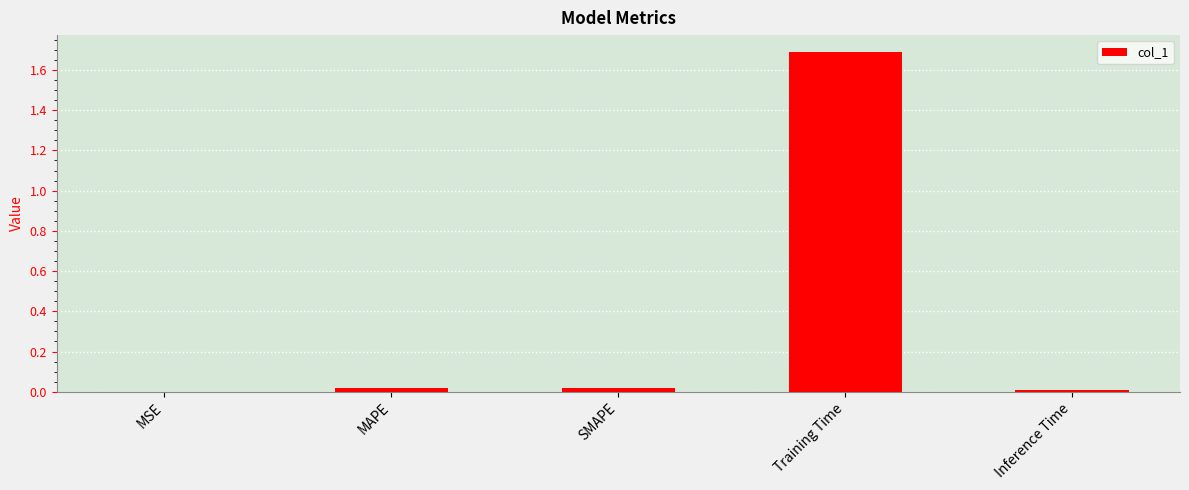

The chart shows a value of 0.0 at Inference Time. True or false?

True